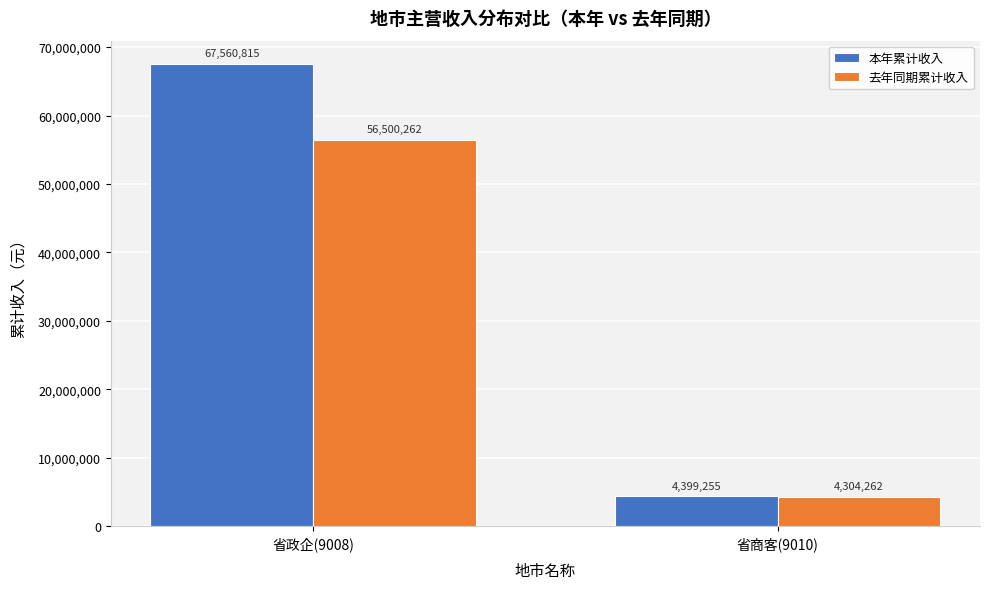

Which category has the highest value in the 去年同期累计收入 series?

省政企(9008)